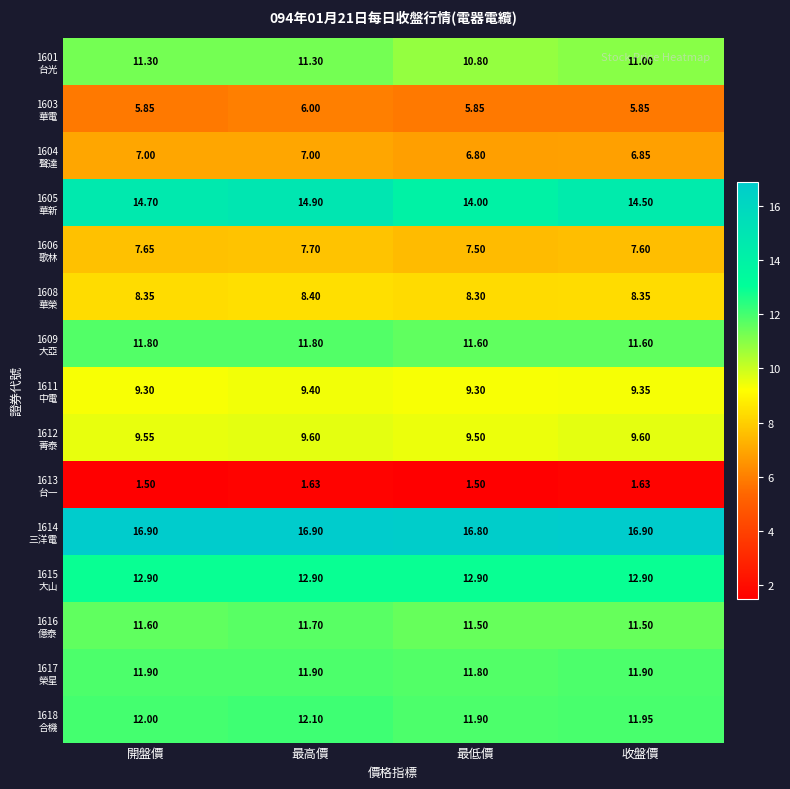

What is the greatest value displayed?

16.9